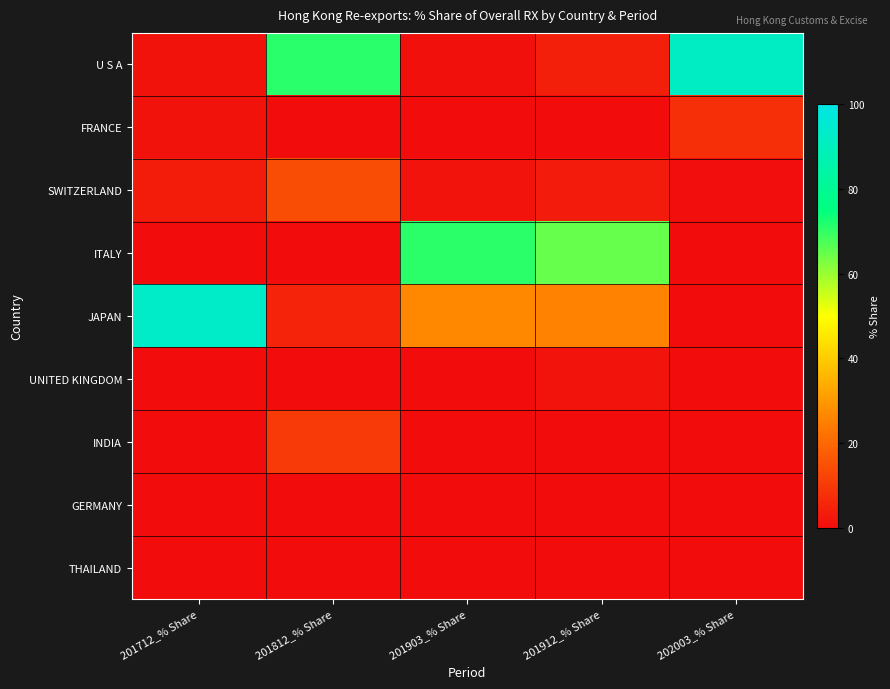

Which series has the largest range (max minus min)?

JAPAN